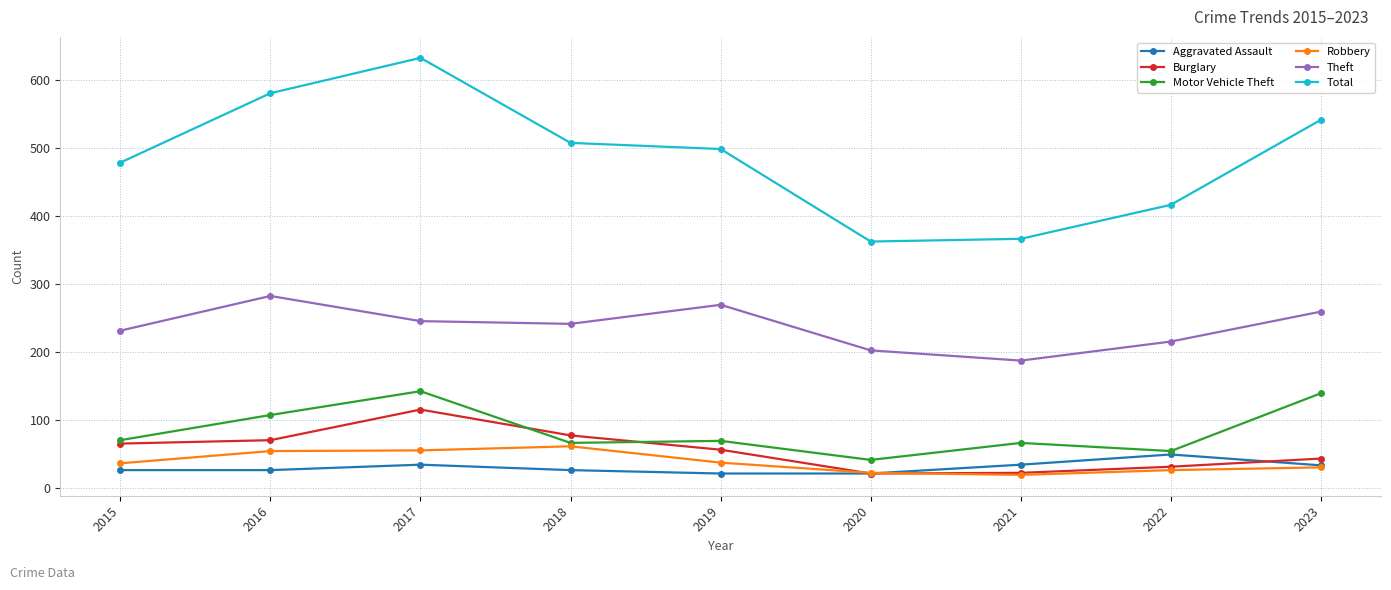

True or false: Robbery has a value of 27 at 2022.

True